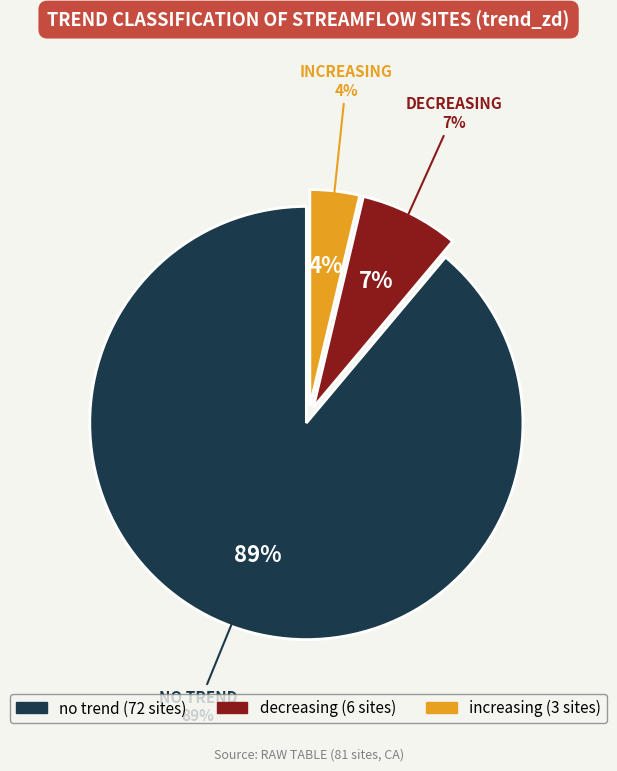

Is there a majority slice in this chart?

Yes